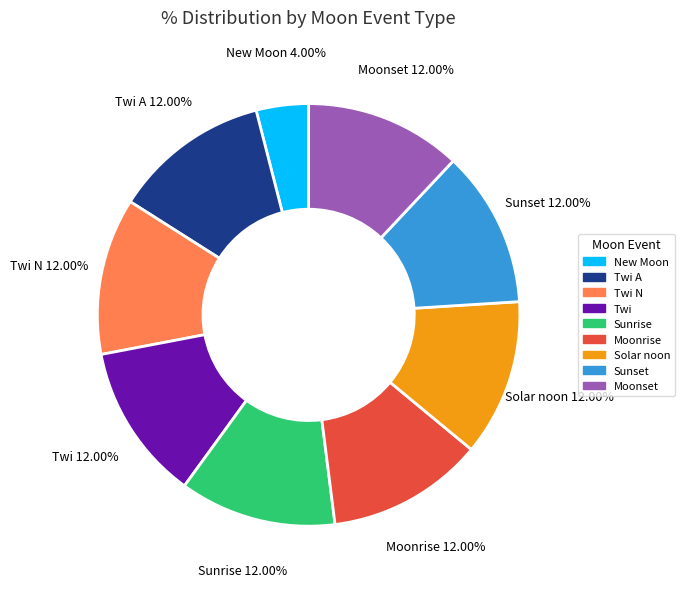

How many segments does this pie chart have?

9